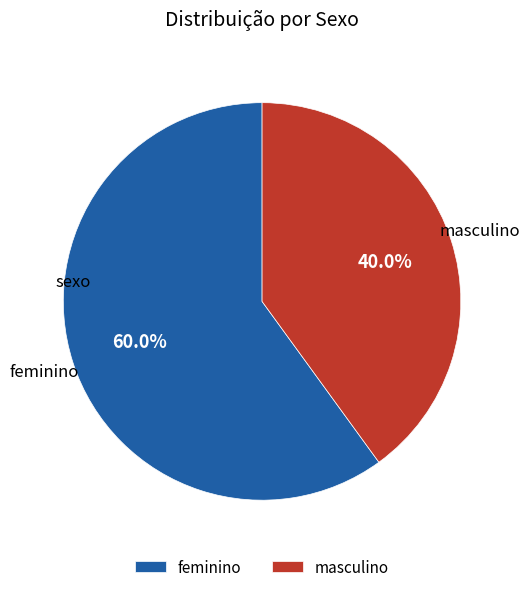

Count the number of slices in the pie.

2